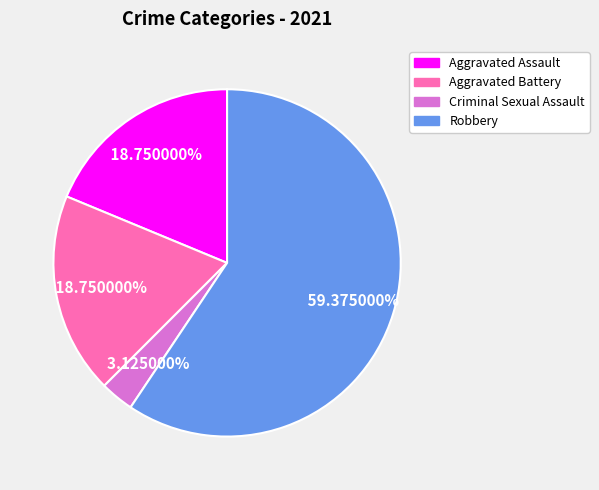

Does any single category account for the majority?

Yes